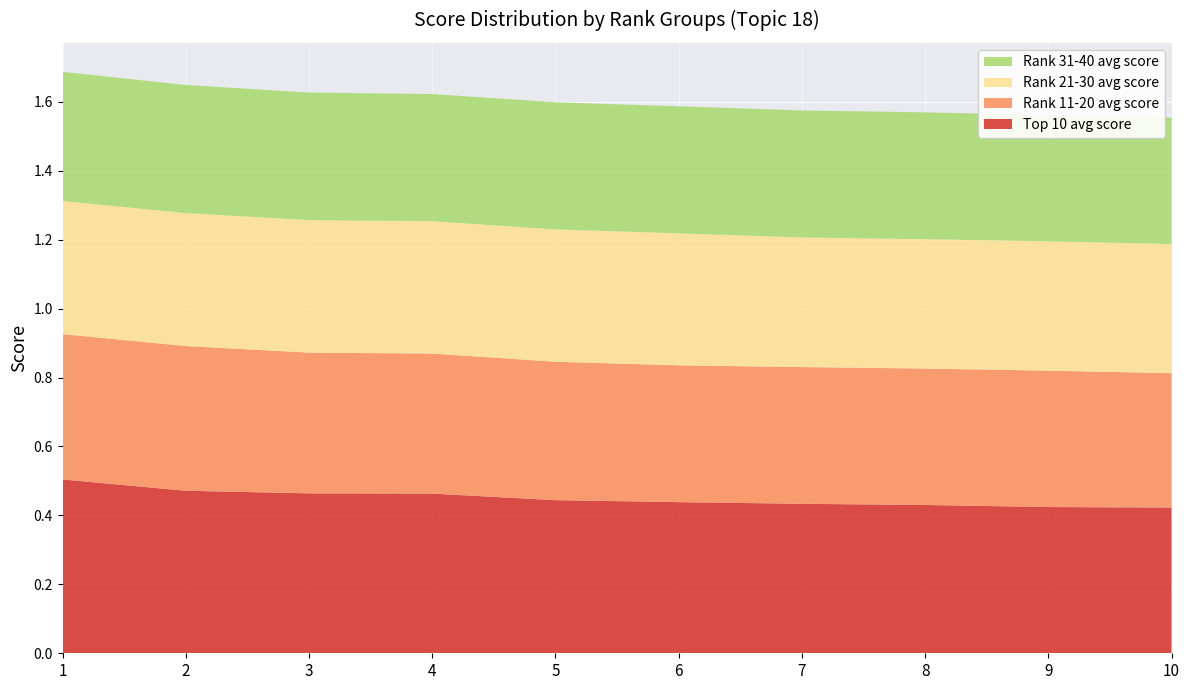

Reading left to right, transcribe all the data shown in this chart.

Top 10 avg score: 1=0.5	2=0.5	3=0.5	4=0.5	5=0.4	6=0.4	7=0.4	8=0.4	9=0.4	10=0.4
Rank 11-20 avg score: 1=0.4	2=0.4	3=0.4	4=0.4	5=0.4	6=0.4	7=0.4	8=0.4	9=0.4	10=0.4
Rank 21-30 avg score: 1=0.4	2=0.4	3=0.4	4=0.4	5=0.4	6=0.4	7=0.4	8=0.4	9=0.4	10=0.4
Rank 31-40 avg score: 1=0.4	2=0.4	3=0.4	4=0.4	5=0.4	6=0.4	7=0.4	8=0.4	9=0.4	10=0.4